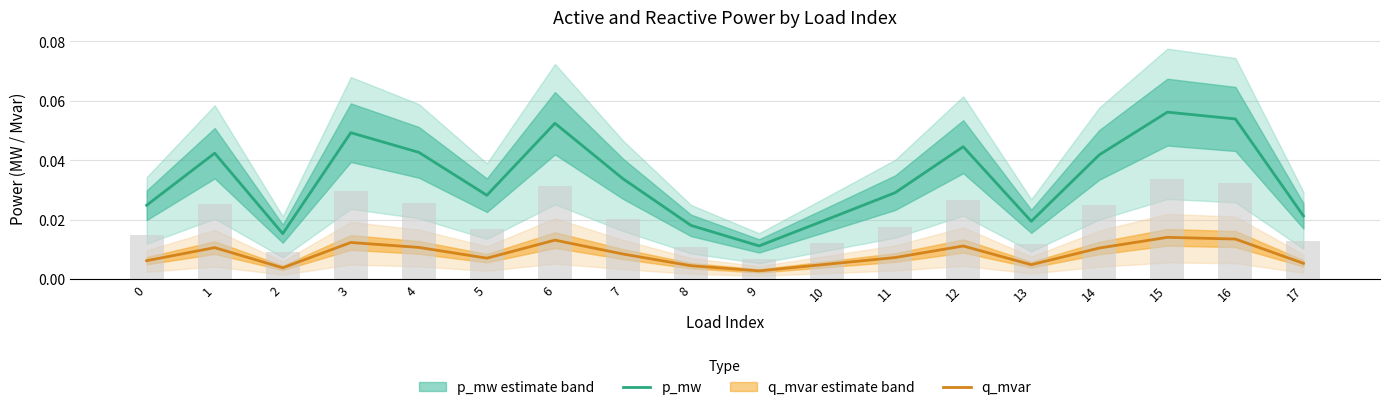

Rank the series at 9 from highest to lowest value.

p_mw, q_mvar